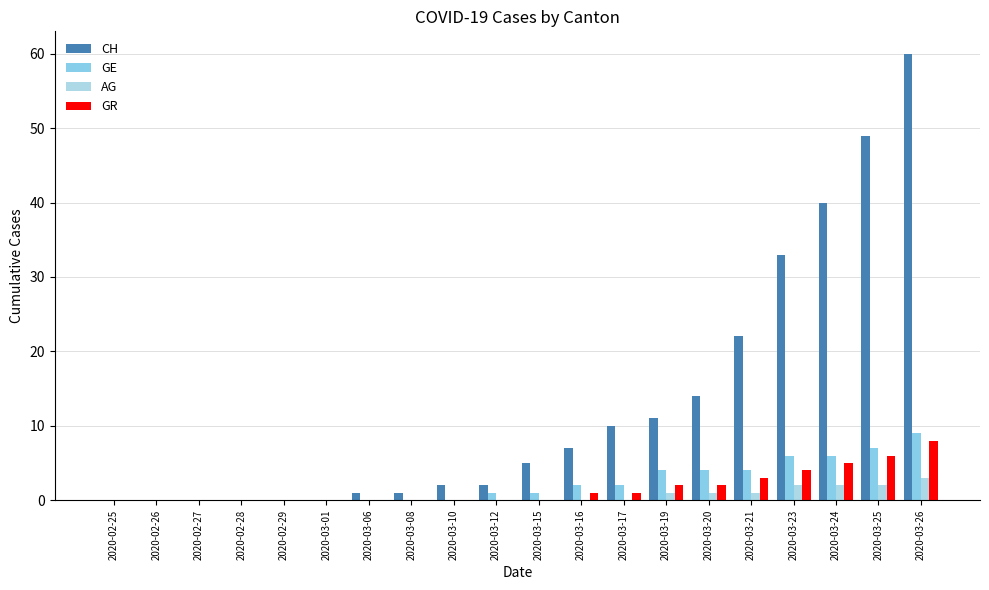

What is the label of the 9th bar from the right?

2020-03-16